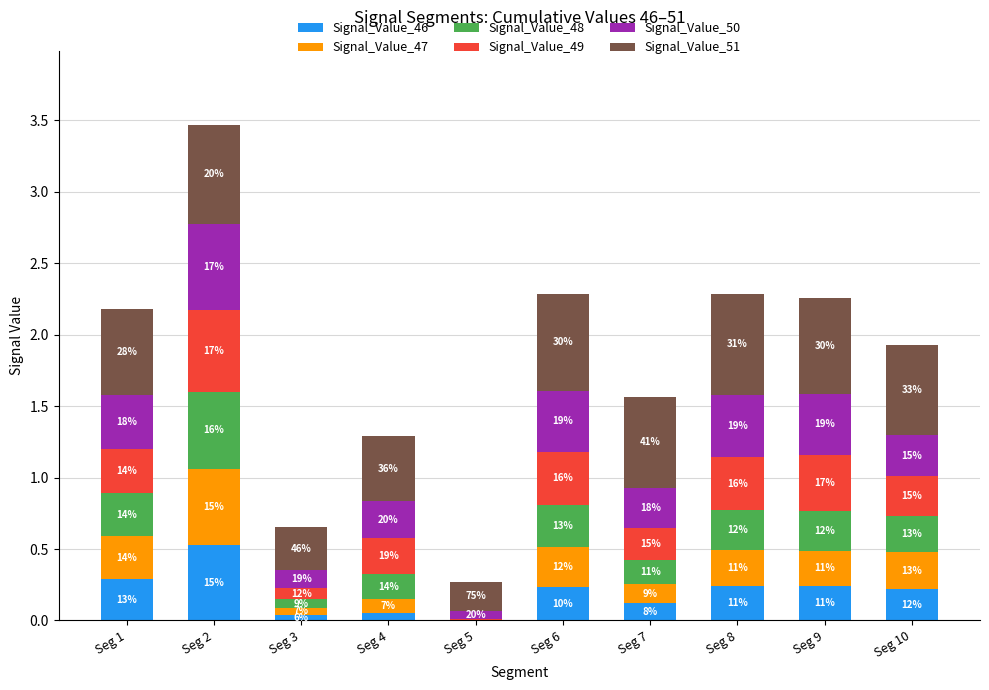

Which series has the largest total across all categories?

Signal_Value_51